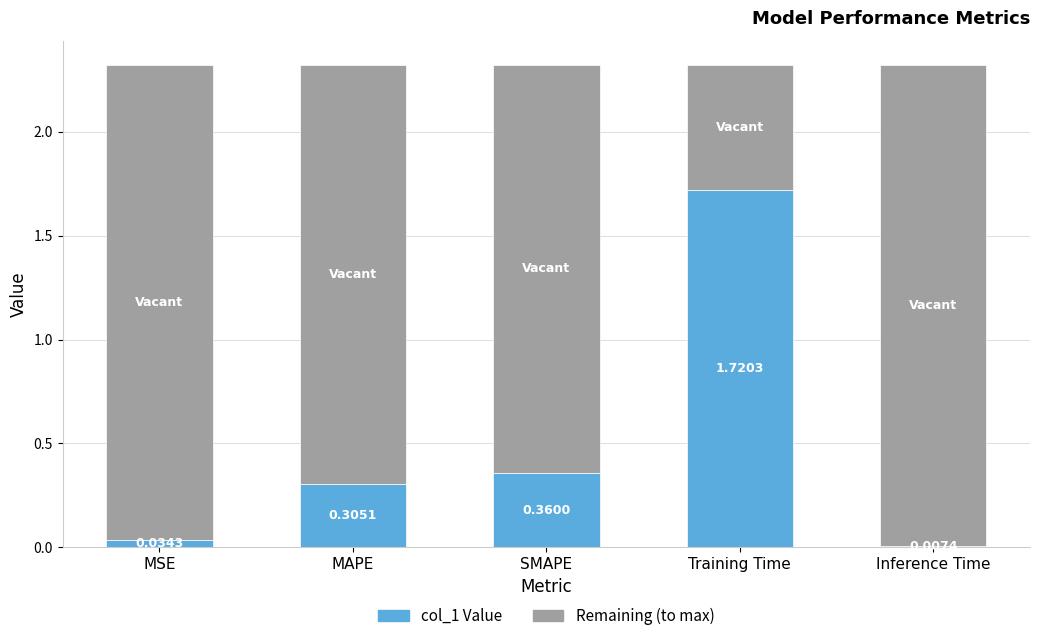

List the labels in order of value, largest first.

Training Time, SMAPE, MAPE, MSE, Inference Time